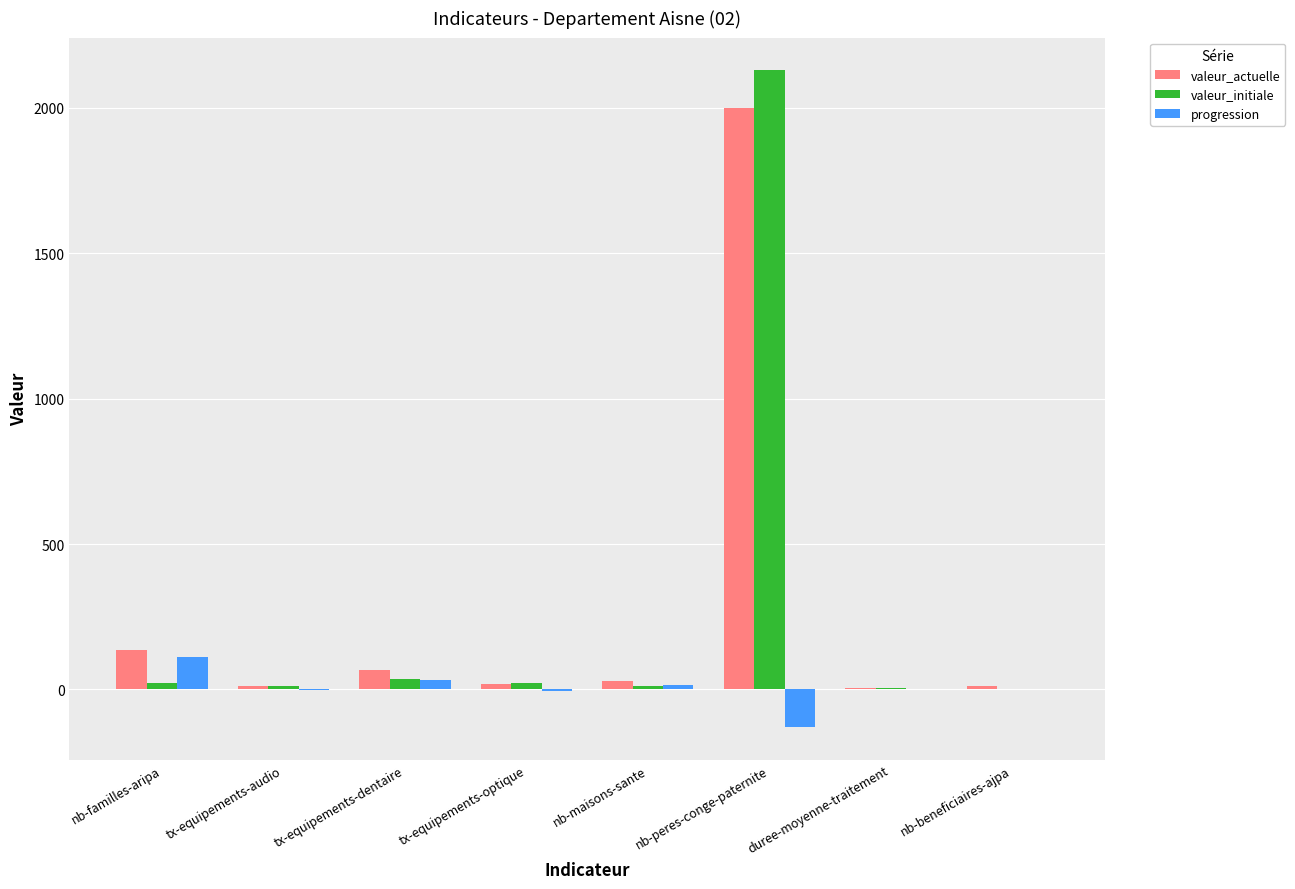

What is the sum of all progression values?

29.0